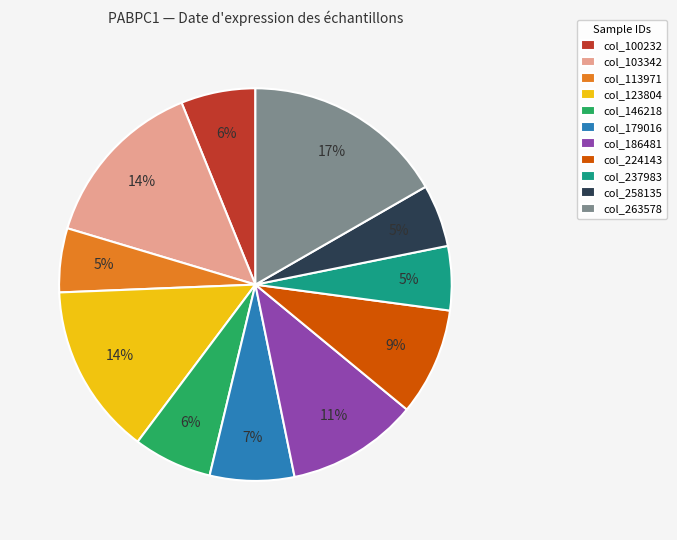

True or false: col_100232 accounts for 6% of the total.

True